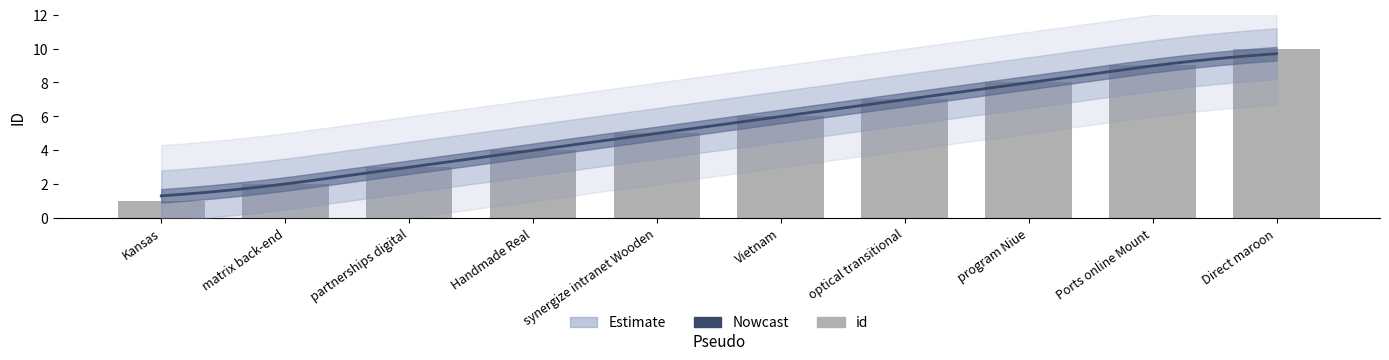

What position from the left is Vietnam?

6